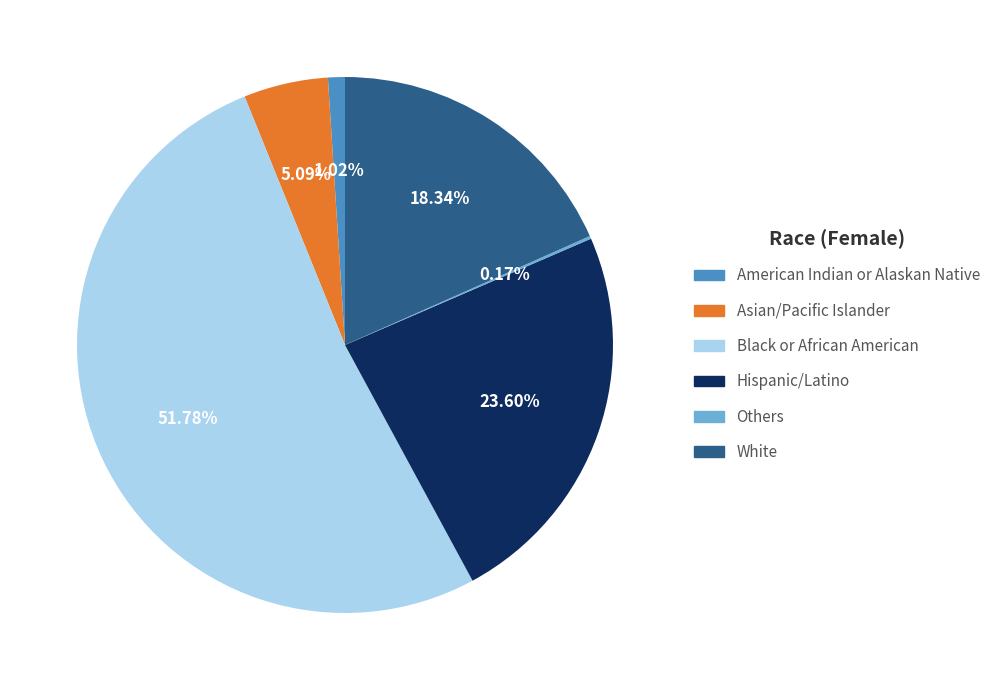

What portion of the pie excludes American Indian or Alaskan Native?

99.0%